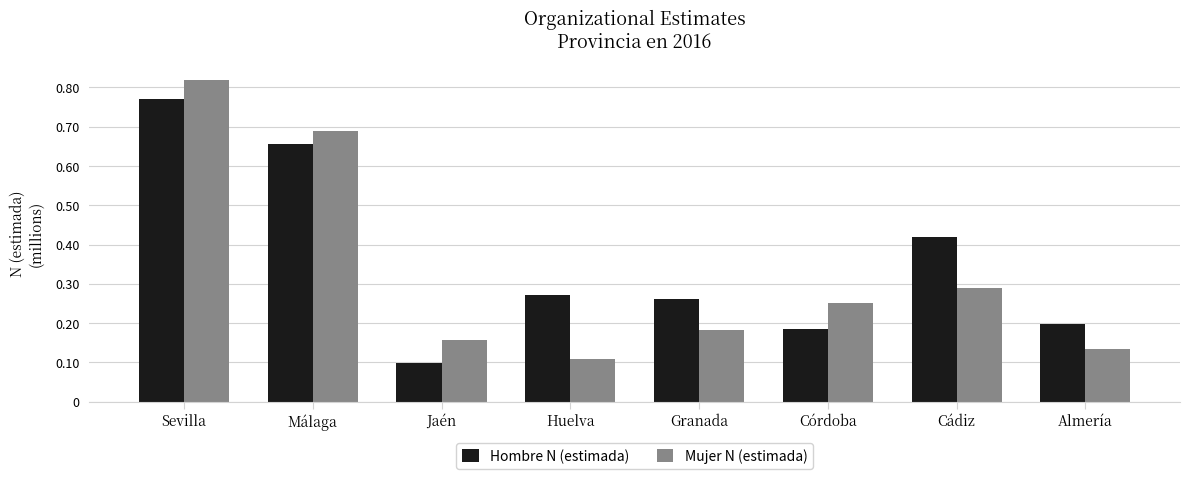

Which series has the largest range (max minus min)?

Mujer N (estimada)